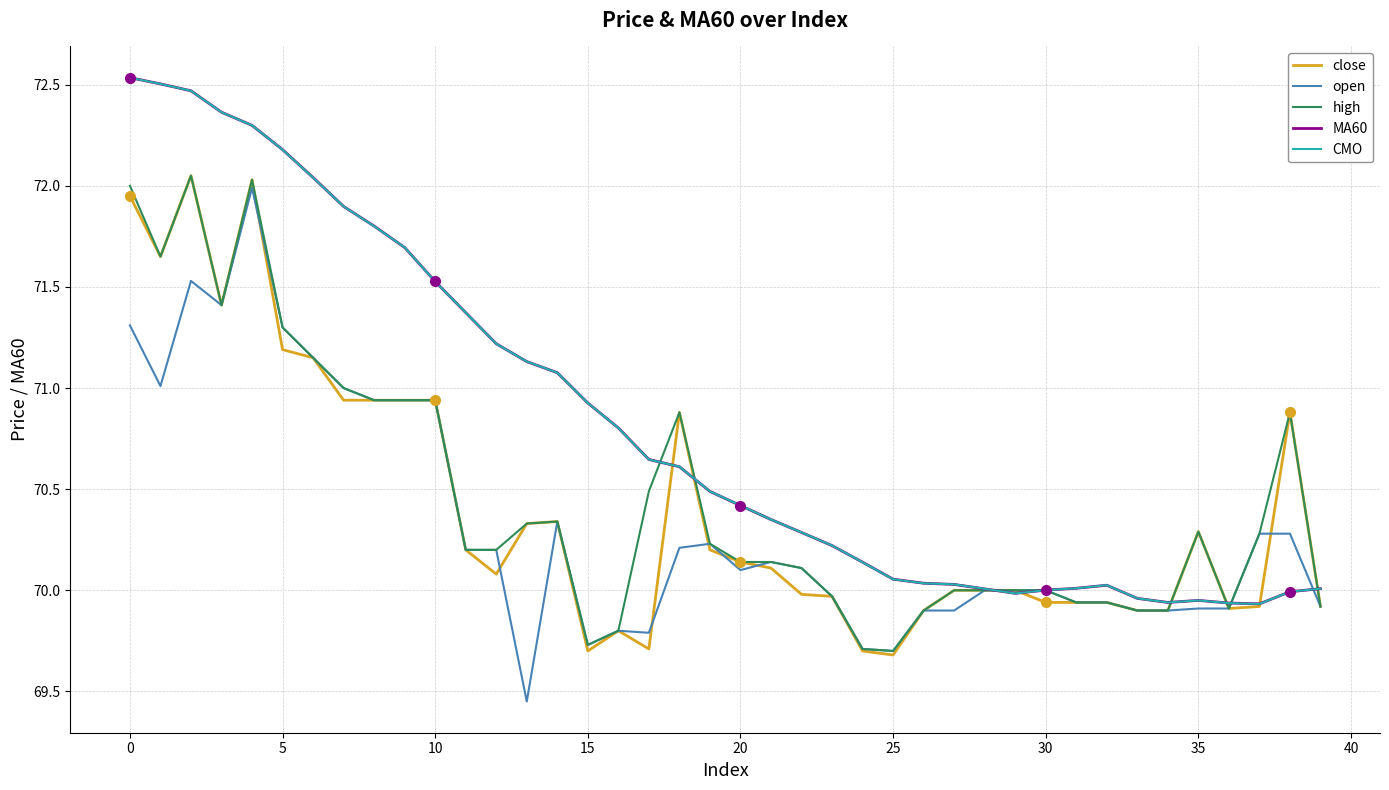

What is the minimum value for close?

69.7